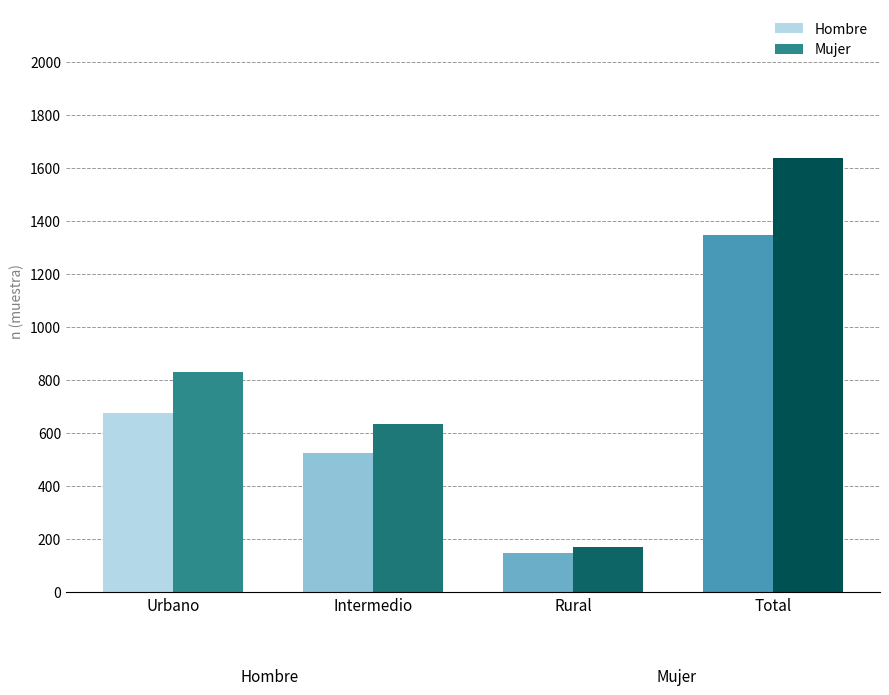

The Hombre series shows 1350 at Total. True or false?

True